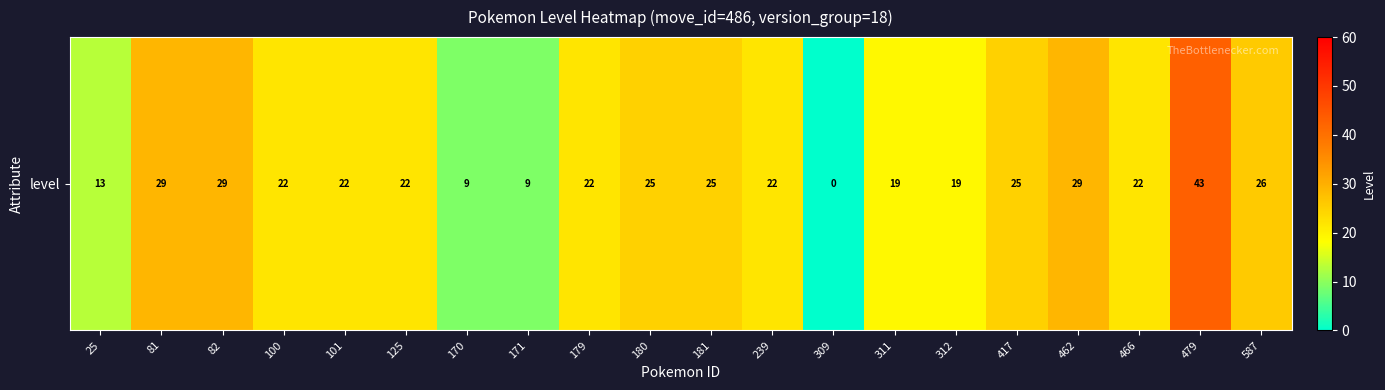

What is the difference between the maximum and second lowest values?

34